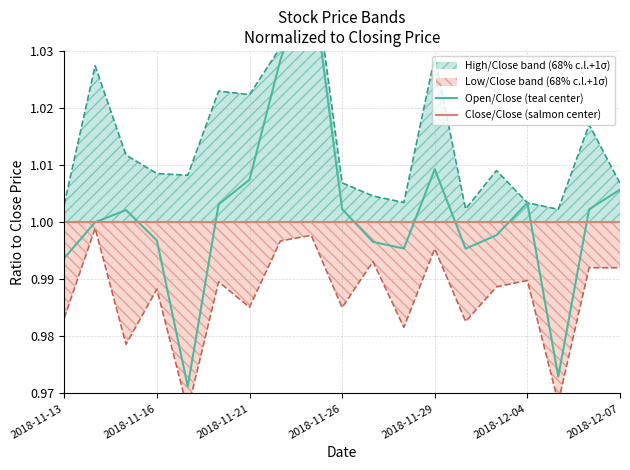

What is the average value of the Close/Close (salmon center) series?

1.0